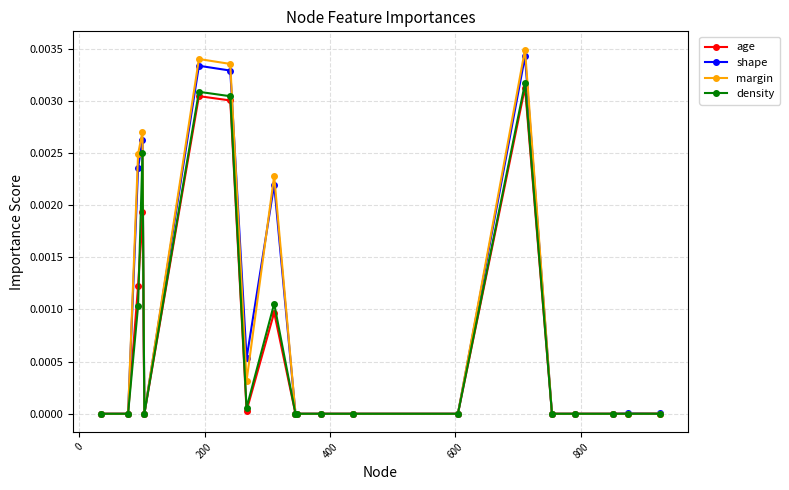

Which series has the widest spread of values?

margin